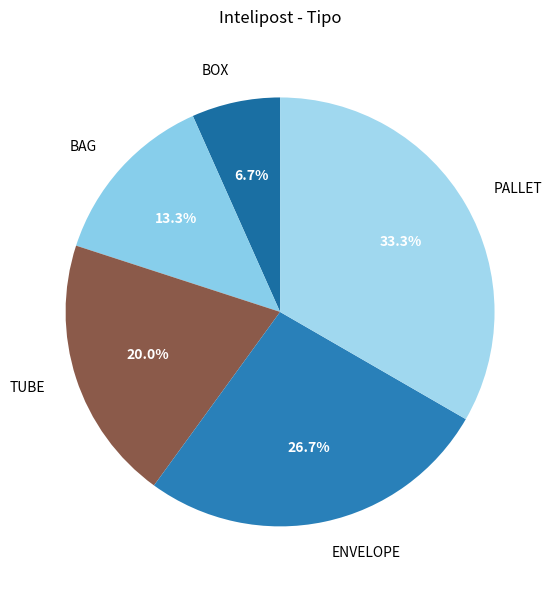

Between PALLET and BOX, which is larger?

PALLET